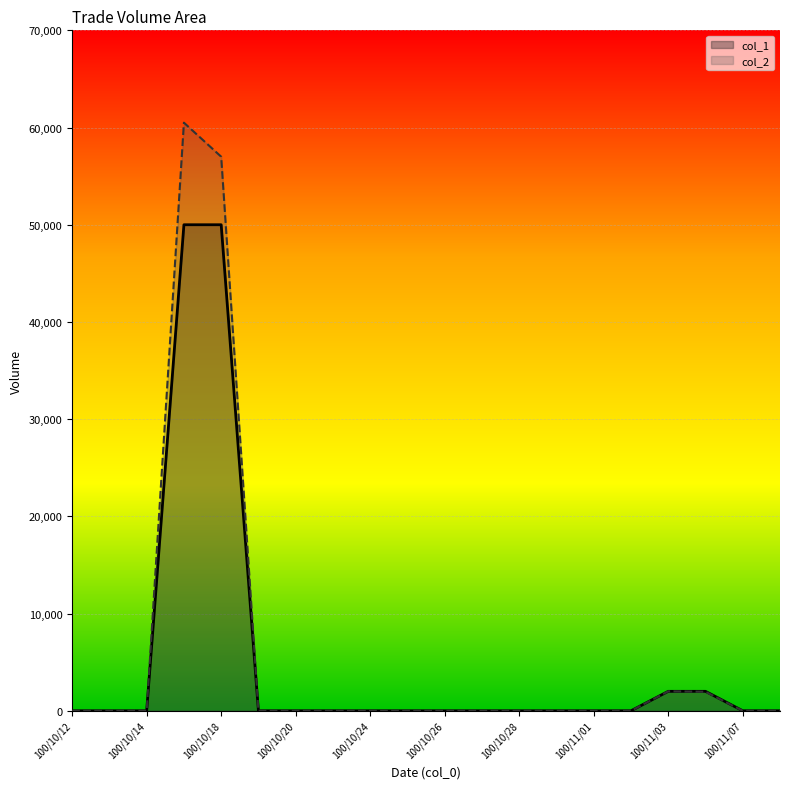

List the series in order of their overall mean, highest first.

col_2, col_1